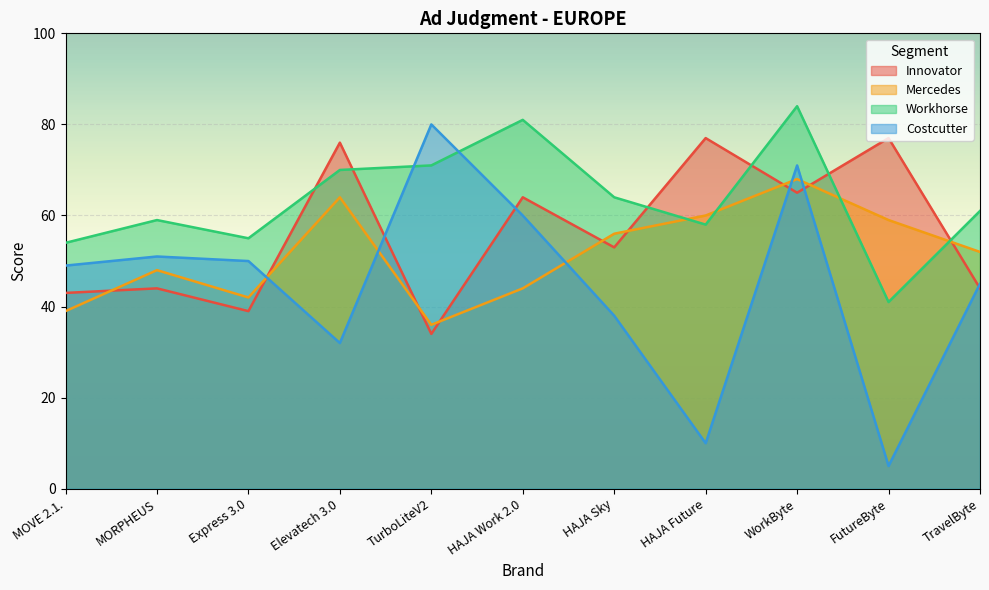

Reading left to right, extract all data points from this chart.

Innovator: MOVE 2.1.=43	MORPHEUS=44	Express 3.0=39	Elevatech 3.0=76	TurboLiteV2=34	HAJA Work 2.0=64	HAJA Sky=53	HAJA Future=77	WorkByte=65	FutureByte=77	TravelByte=44
Mercedes: MOVE 2.1.=39	MORPHEUS=48	Express 3.0=42	Elevatech 3.0=64	TurboLiteV2=36	HAJA Work 2.0=44	HAJA Sky=56	HAJA Future=60	WorkByte=68	FutureByte=59	TravelByte=52
Workhorse: MOVE 2.1.=54	MORPHEUS=59	Express 3.0=55	Elevatech 3.0=70	TurboLiteV2=71	HAJA Work 2.0=81	HAJA Sky=64	HAJA Future=58	WorkByte=84	FutureByte=41	TravelByte=61
Costcutter: MOVE 2.1.=49	MORPHEUS=51	Express 3.0=50	Elevatech 3.0=32	TurboLiteV2=80	HAJA Work 2.0=60	HAJA Sky=38	HAJA Future=10	WorkByte=71	FutureByte=5	TravelByte=45